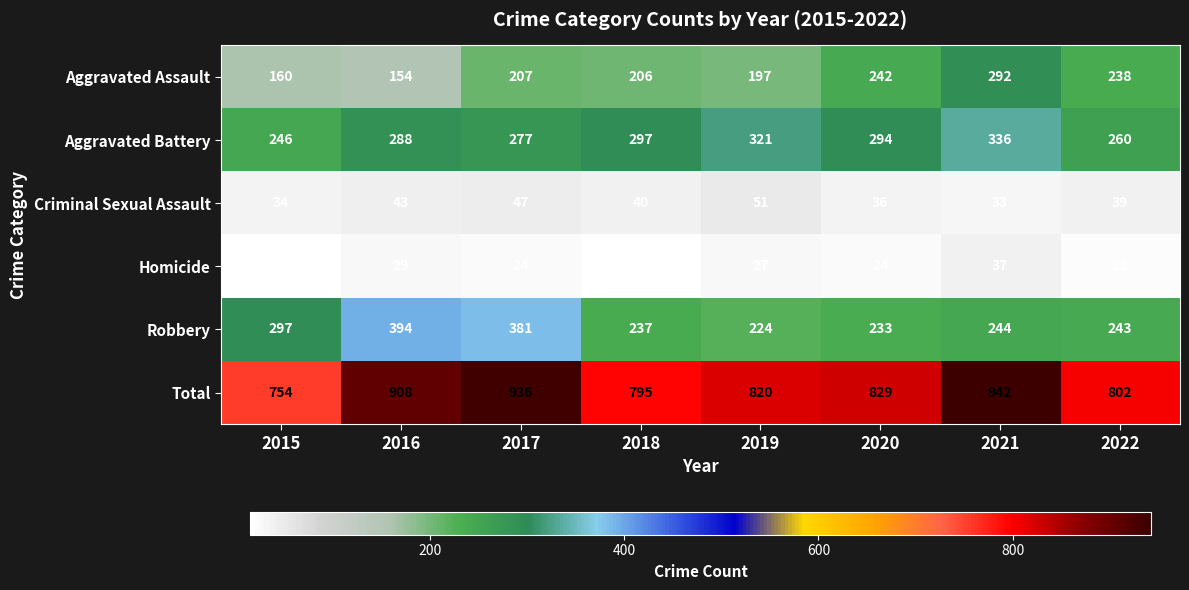

Rank the series at 2020 from highest to lowest value.

Total, Aggravated Battery, Aggravated Assault, Robbery, Criminal Sexual Assault, Homicide